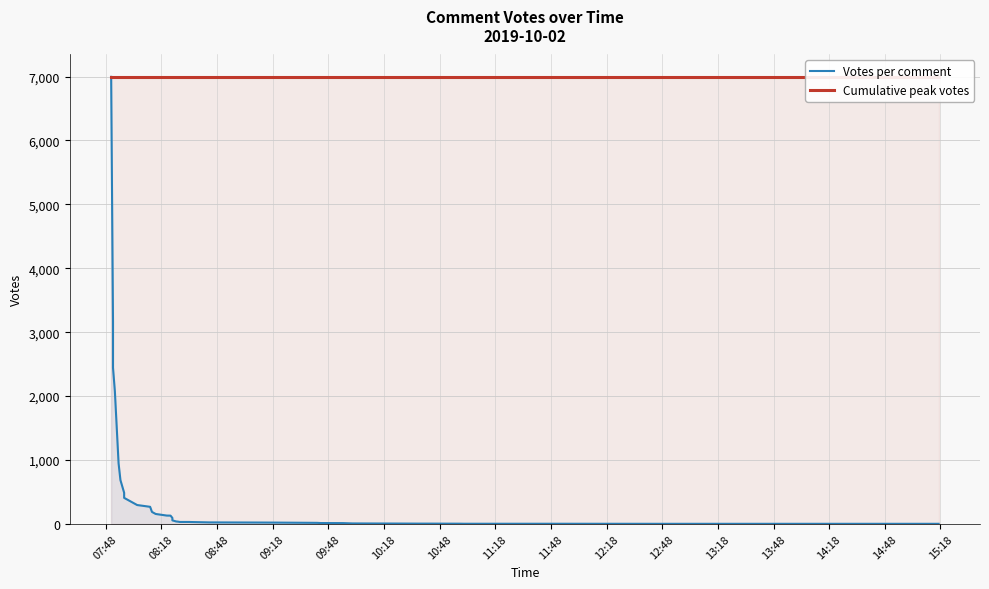

Which series has the widest spread of values?

Votes per comment